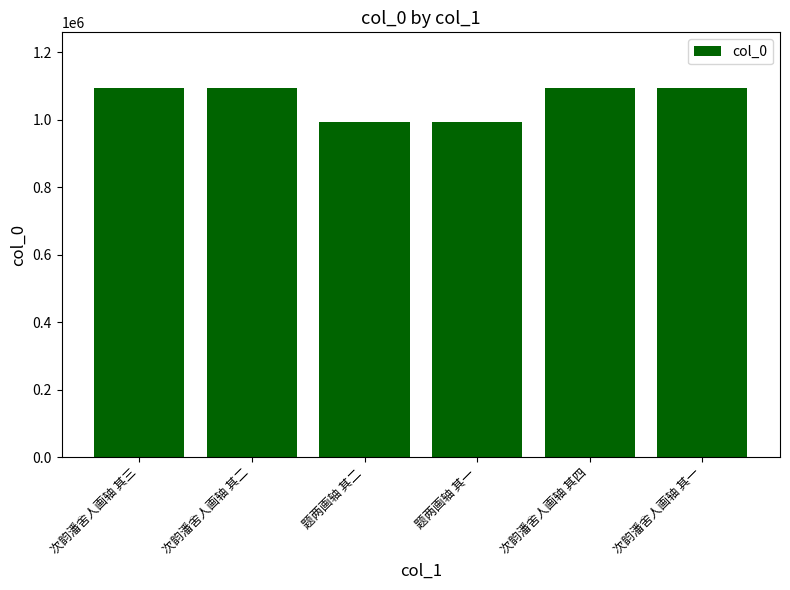

True or false: the data shows 1094343 at 次韵潘舍人画轴 其二.

True